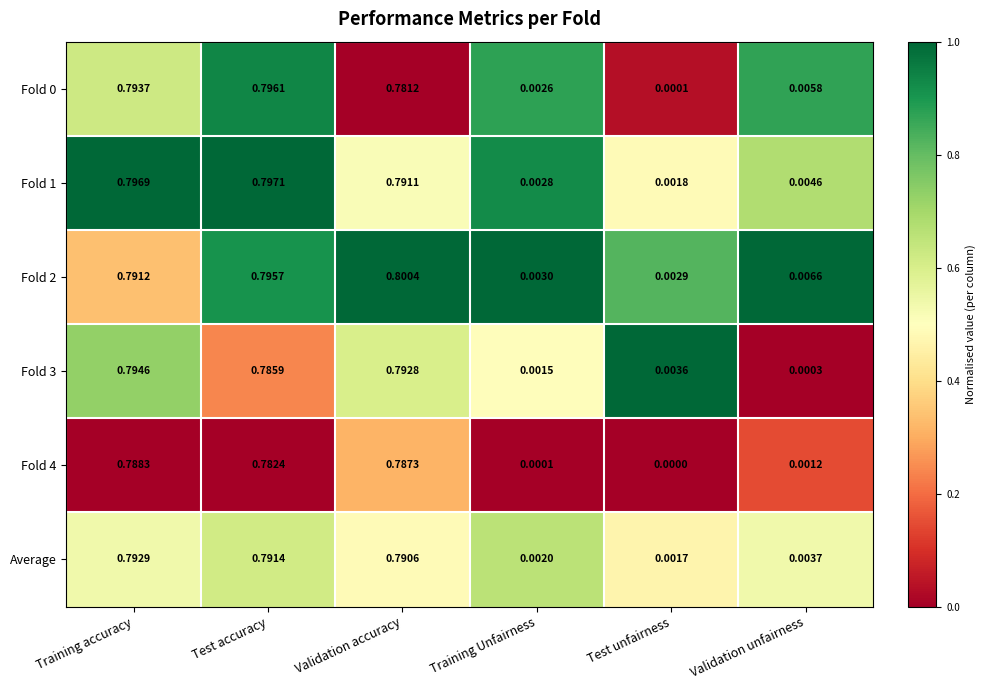

At which label does Fold 4 reach its peak?

Training accuracy